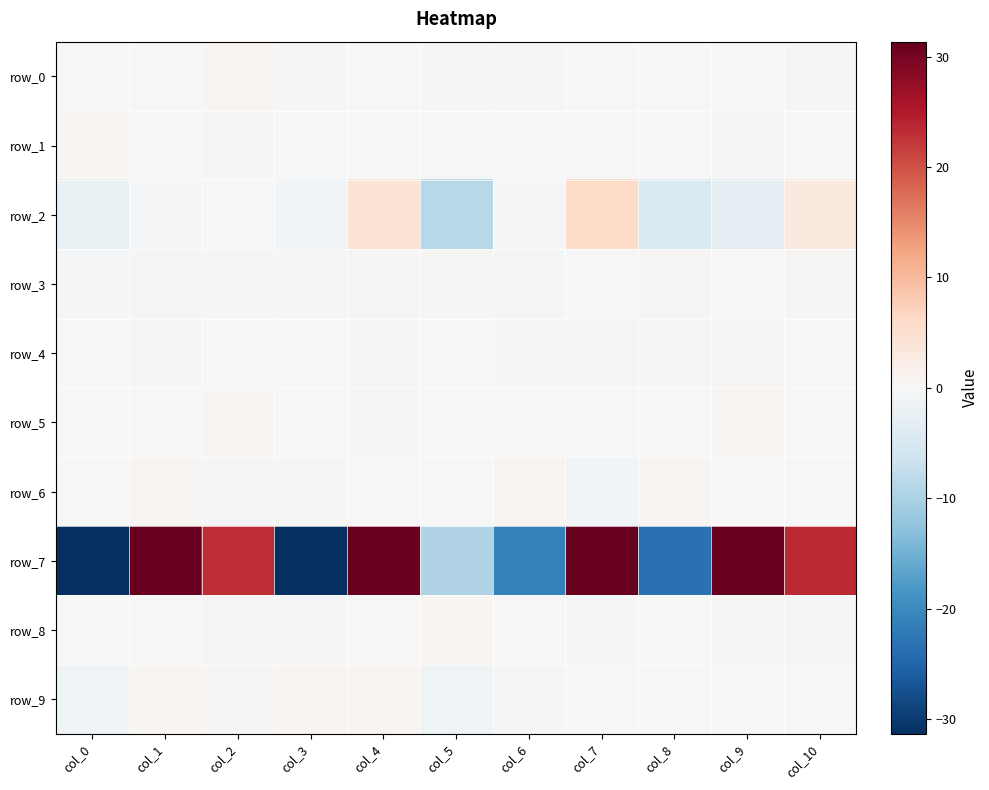

What is the minimum value shown in the chart?

-48.3